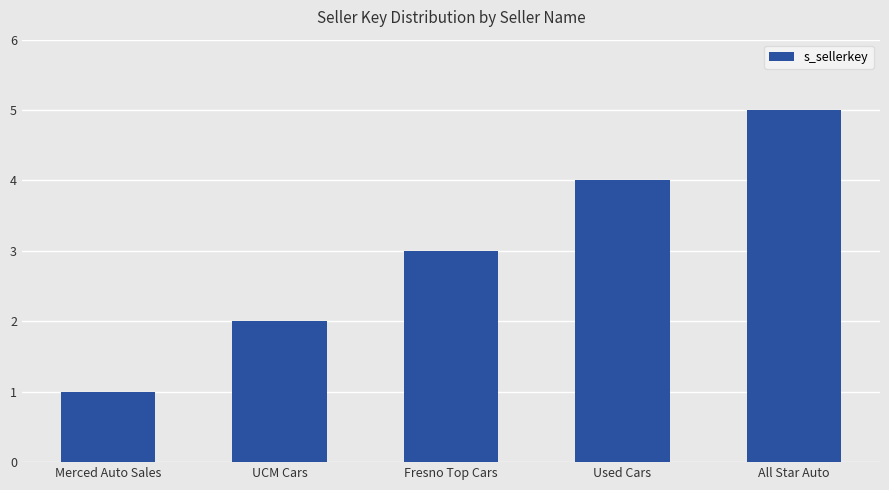

What value does the data have at Merced Auto Sales?

1